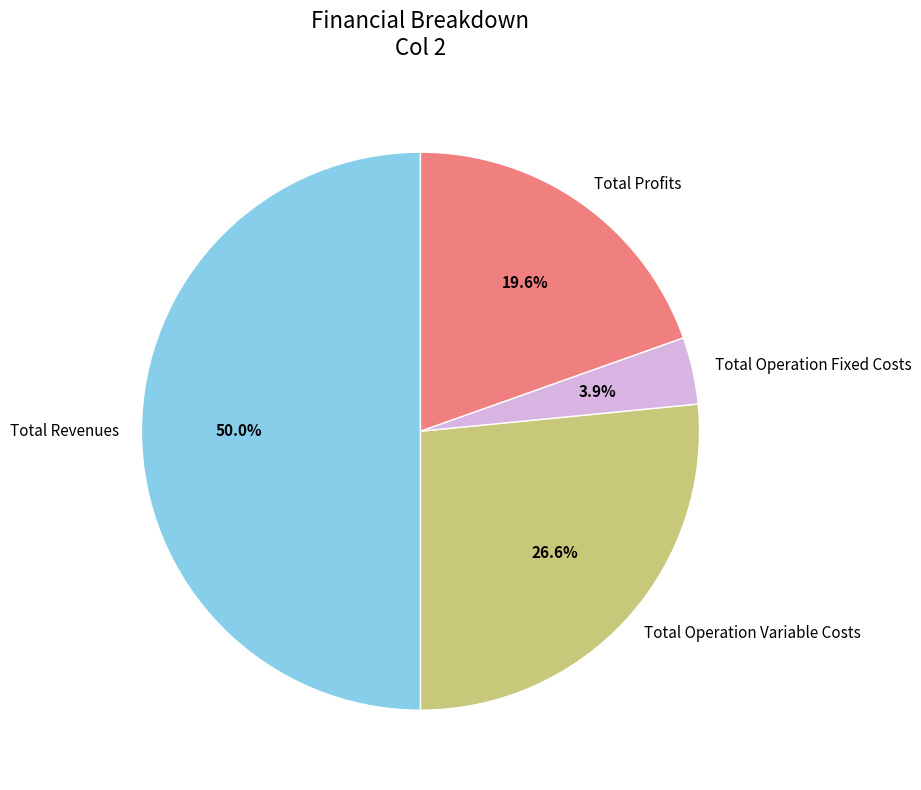

Does Total Operation Variable Costs account for over 50% of the chart?

No